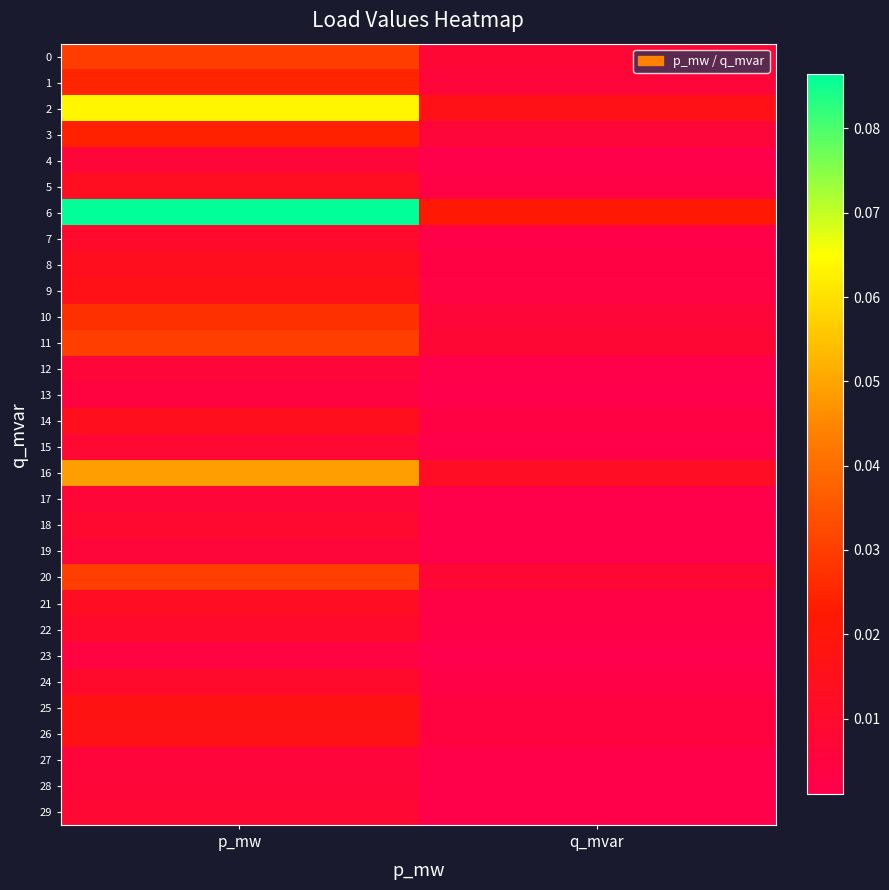

Between q_mvar and p_mw, which is larger?

p_mw